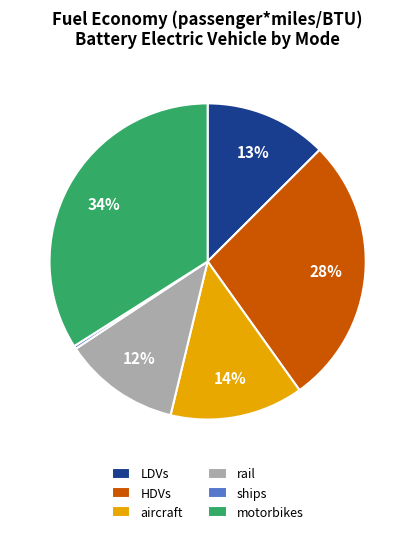

How many segments does this pie chart have?

6